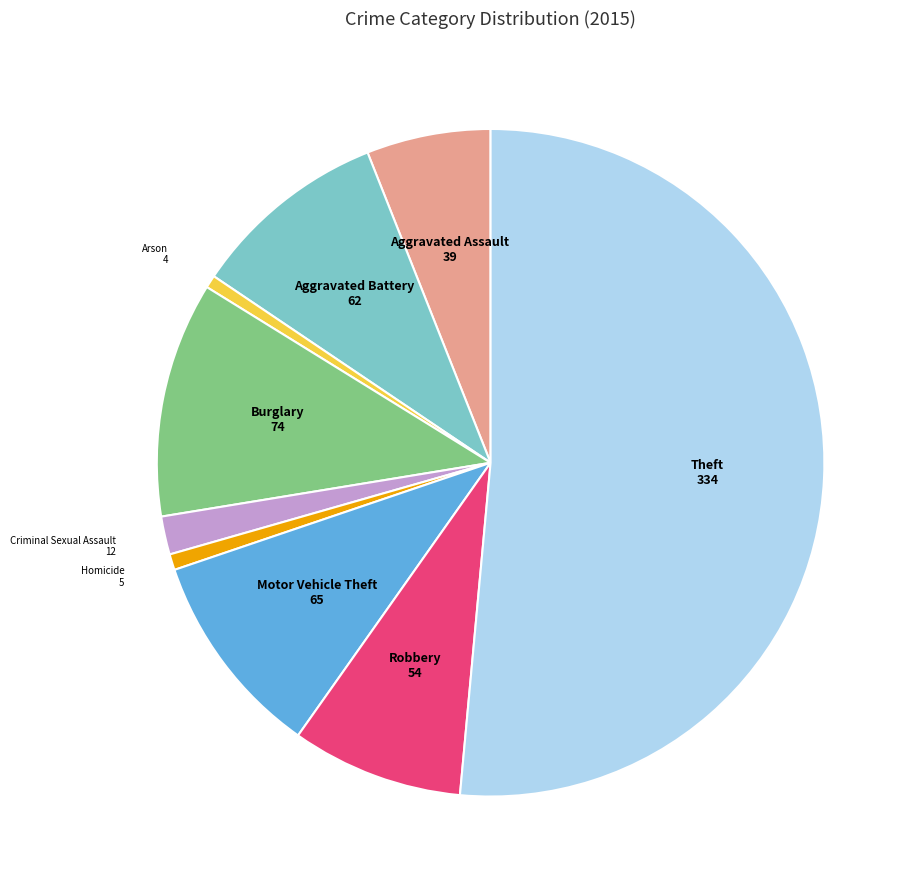

Is there any slice that represents more than half of the pie?

Yes